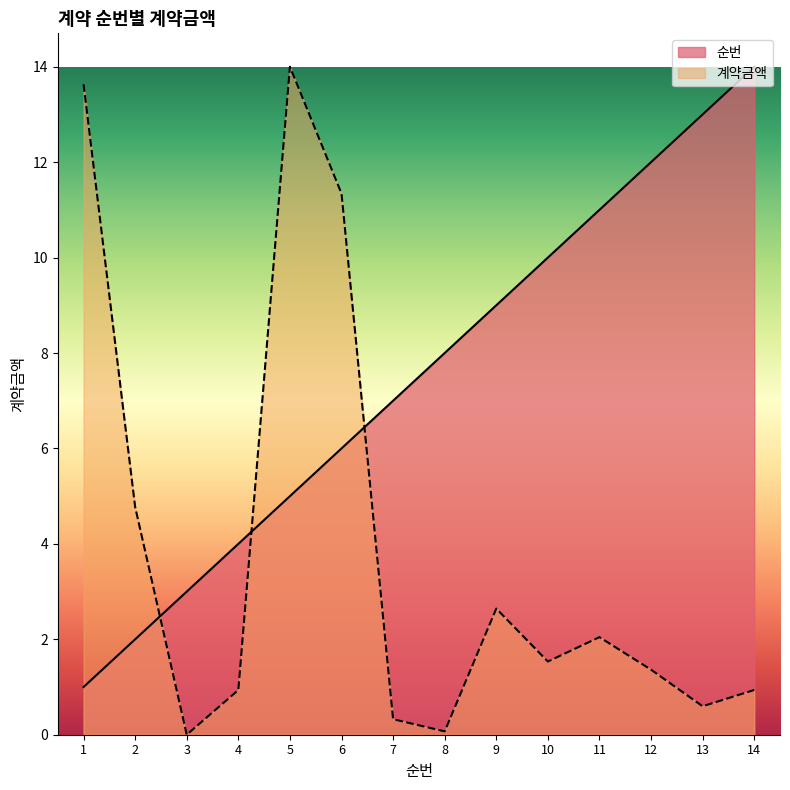

What is the difference between the maximum and minimum values?

13